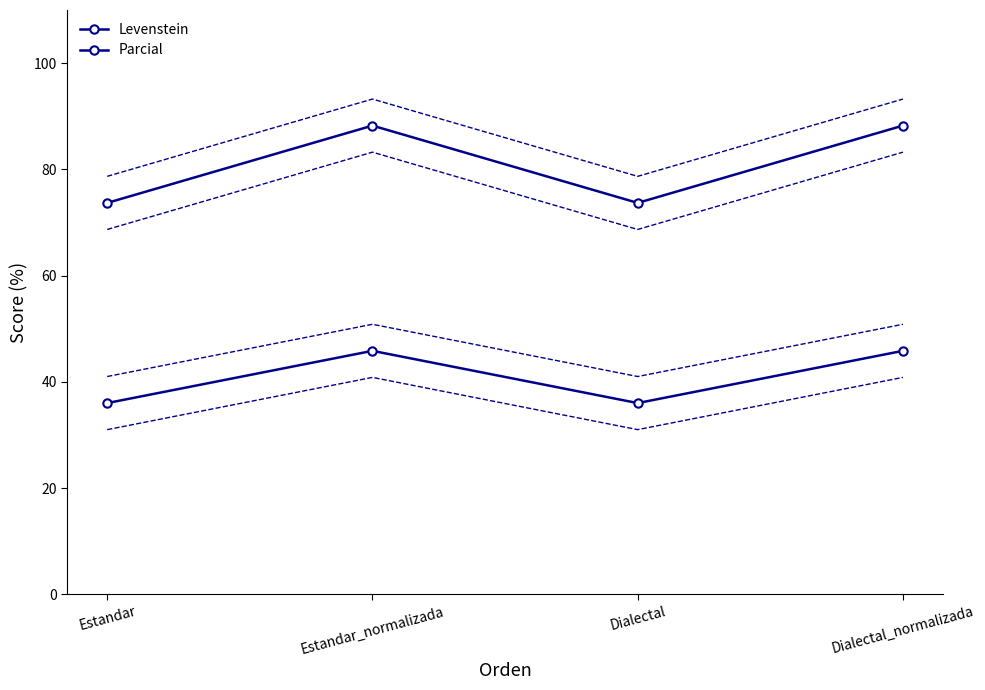

What is the label of the 4th point from the left?

Dialectal_normalizada